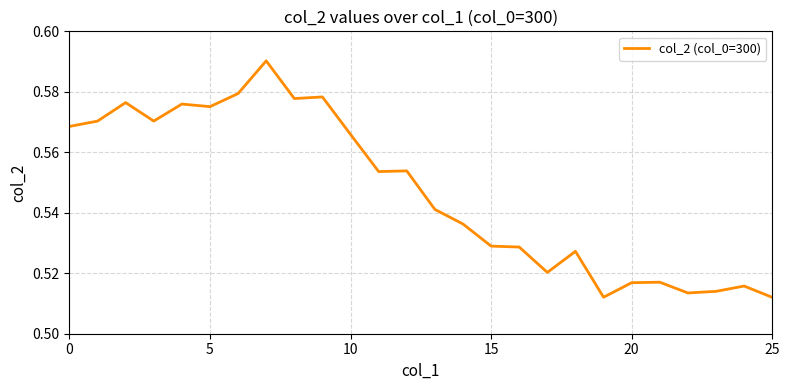

Where is the data nearest to the value 0?

25